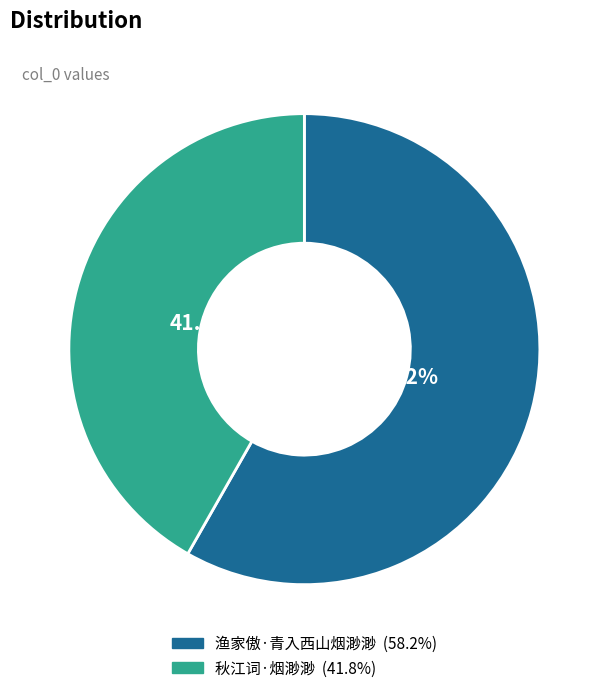

What is the largest slice in the pie chart?

渔家傲·青入西山烟渺渺